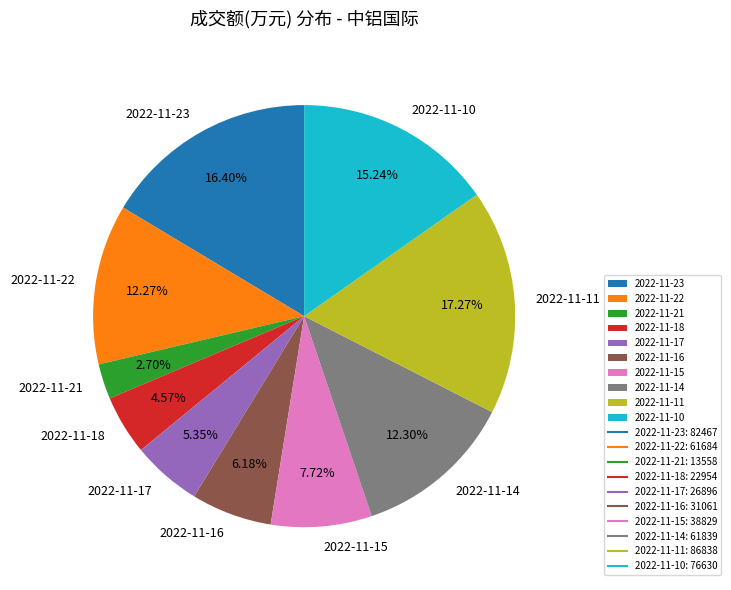

To the nearest percent, what portion does 2022-11-23 represent?

16%